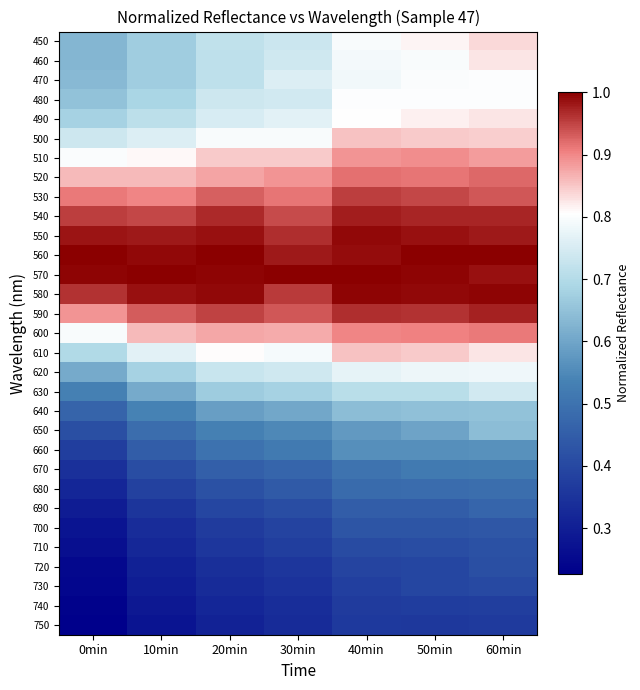

Which series changed the most between 0min and 20min?

630